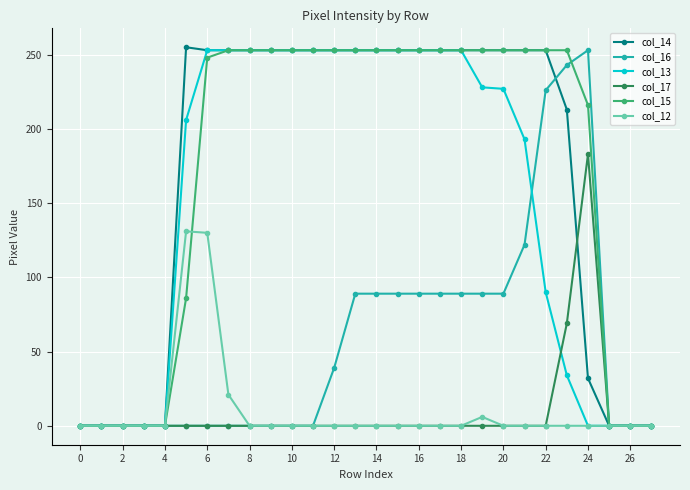

At how many categories does at least one series exceed 7?

20